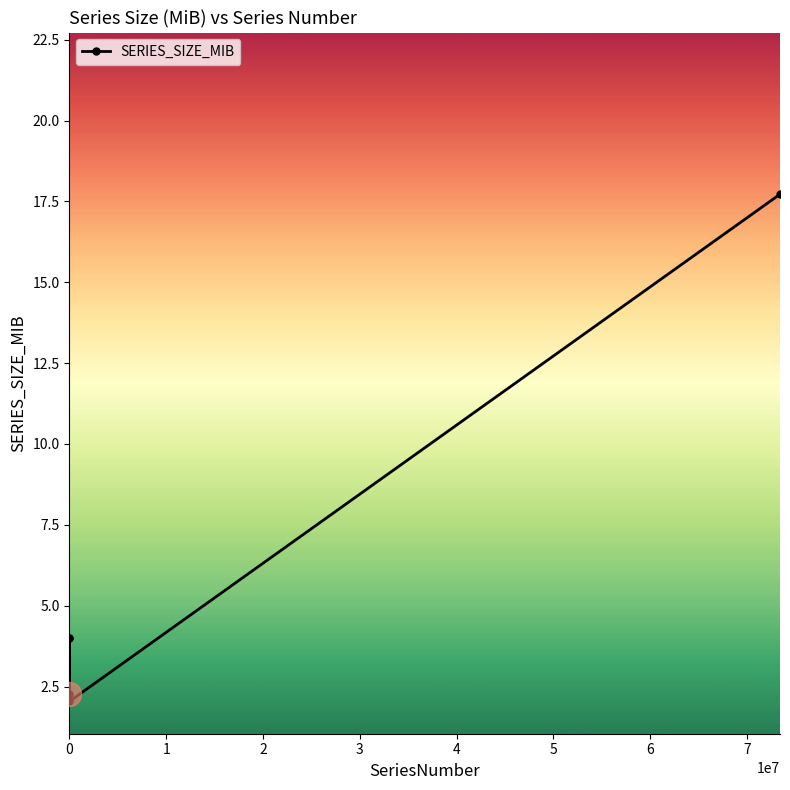

What is the value of the 3rd point from the left?

4.0